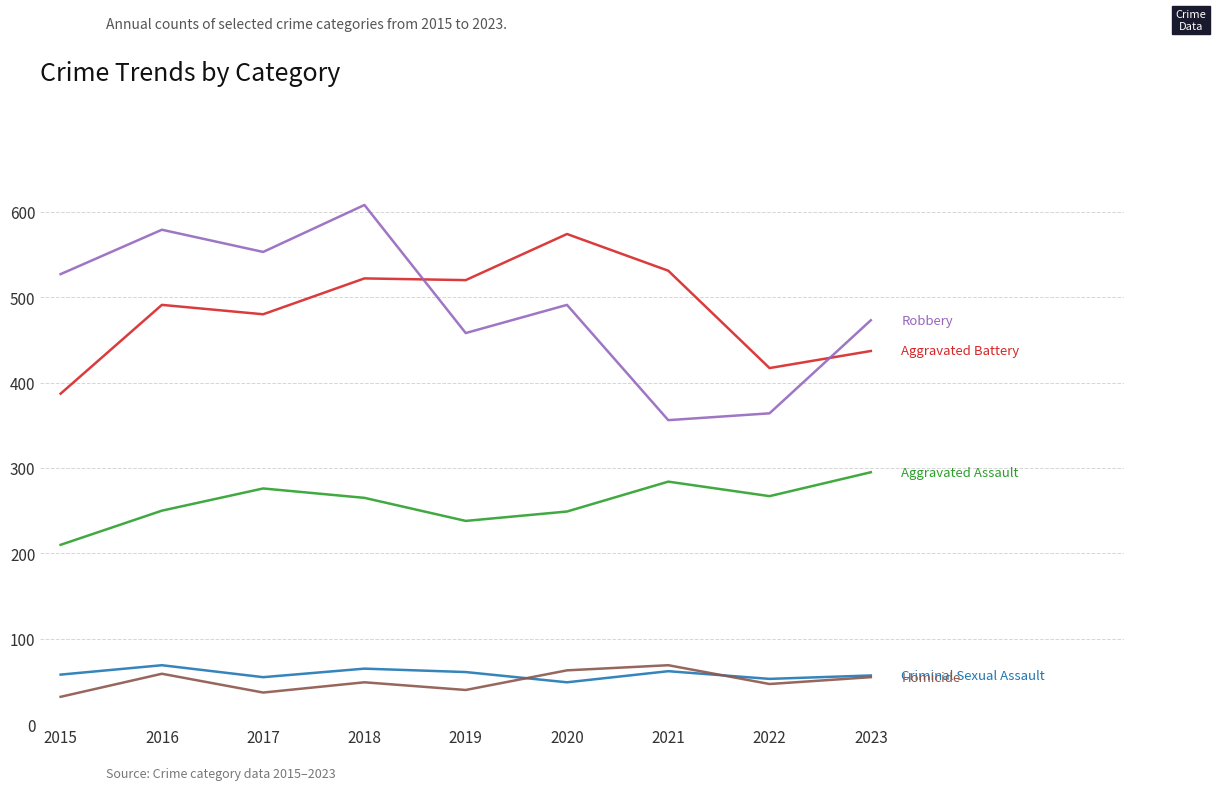

What is the spread (max minus min) of values at 2017?

516